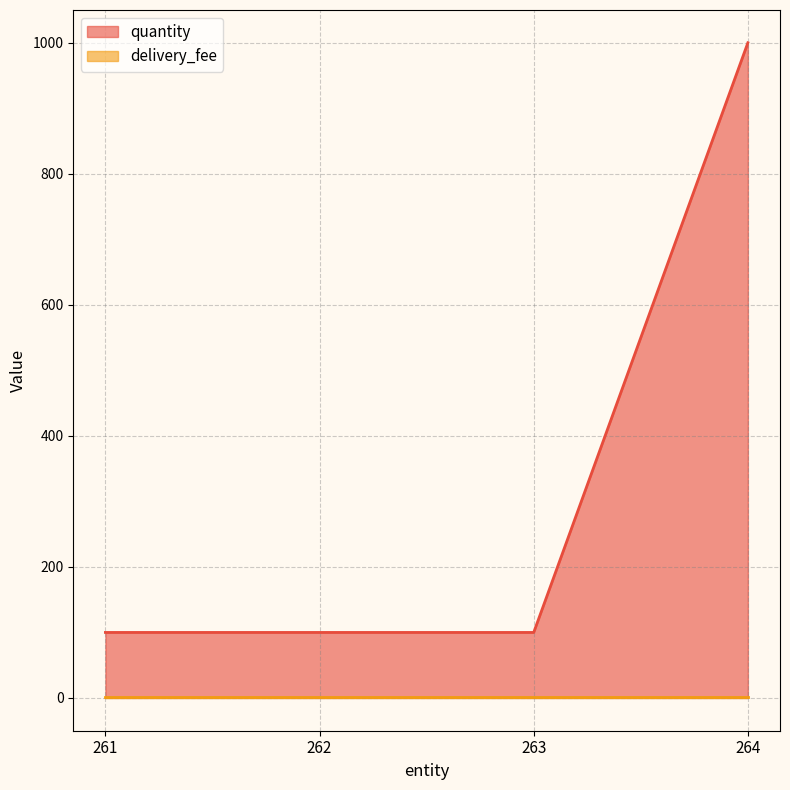

Between 261 and 264, which series saw the biggest shift?

quantity